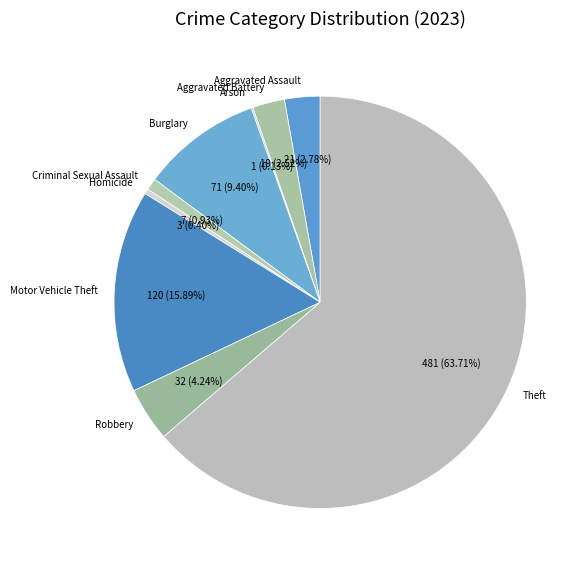

Combined, do Aggravated Battery and Burglary account for over 50%?

No